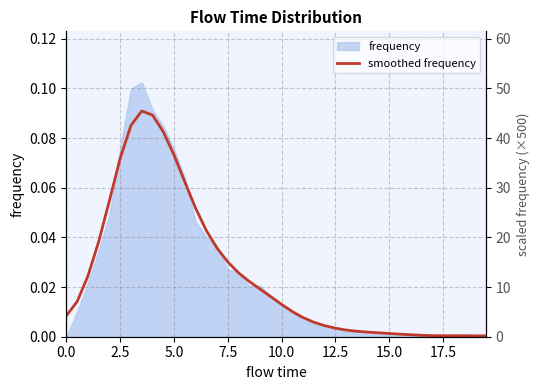

How many categories are shown in the chart?

40